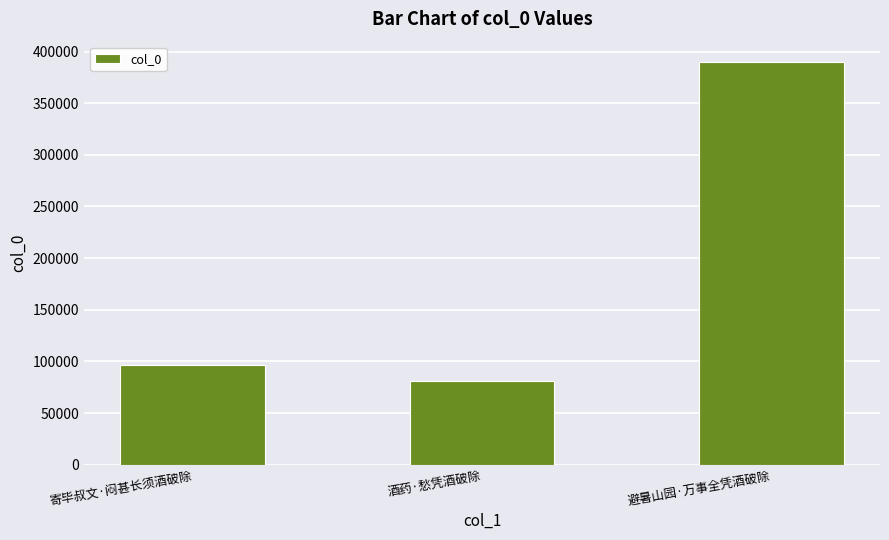

What is the change in value from 寄毕叔文·闷甚长须酒破除 to 避暑山园·万事全凭酒破除?

+293705